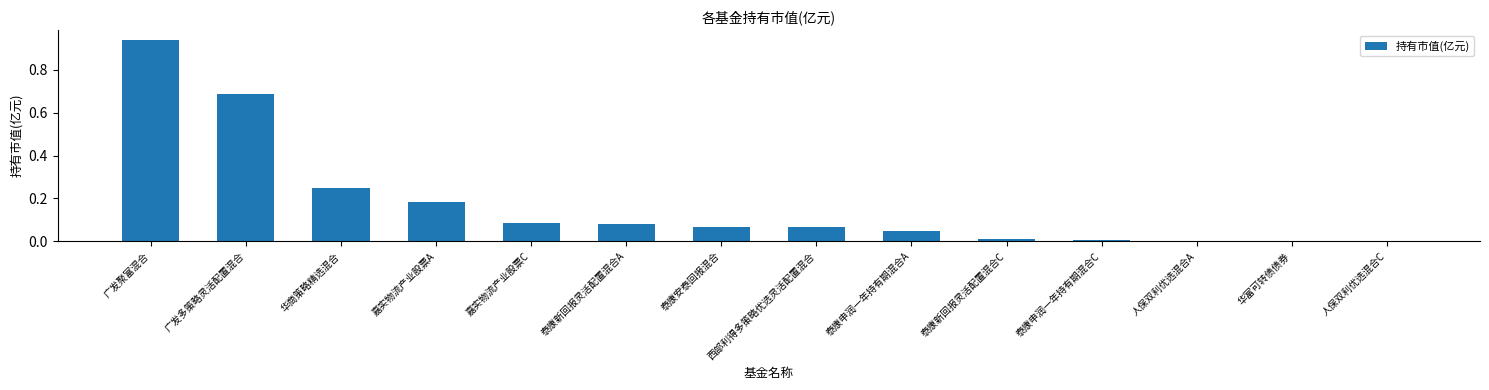

Are the bars horizontal?

No